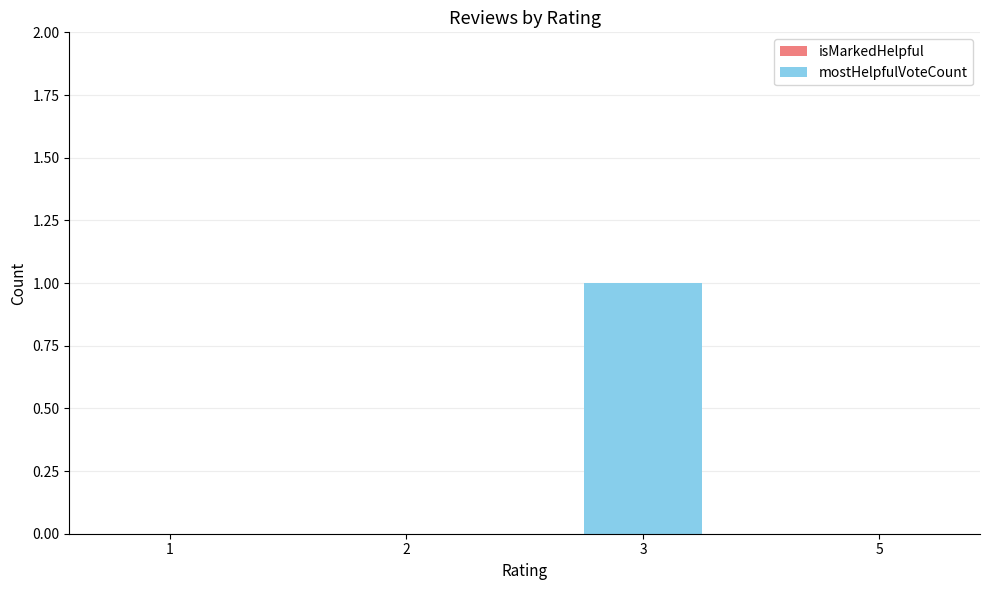

At which category does the chart reach its peak across all series?

3